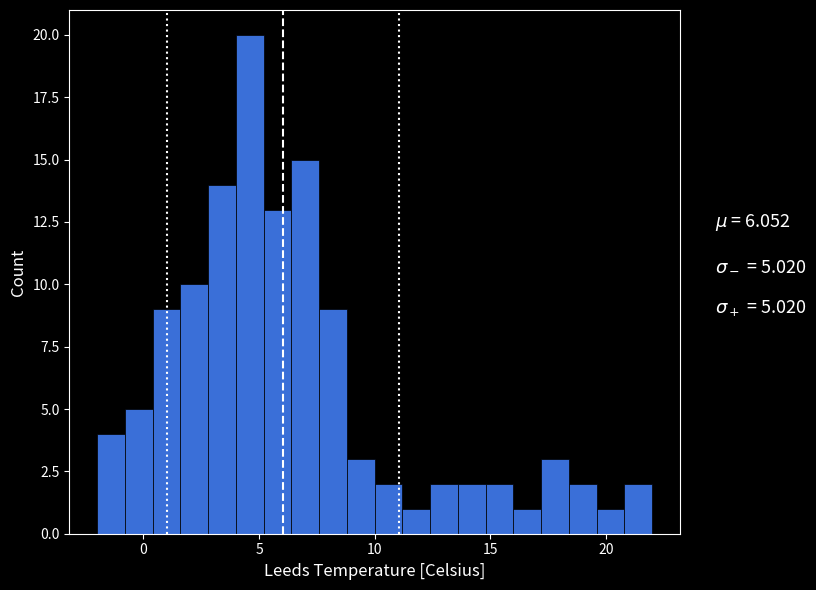

Around what value on the x-axis is the tallest bar? Give the approximate position of its centre, as read against the axis.

4.5